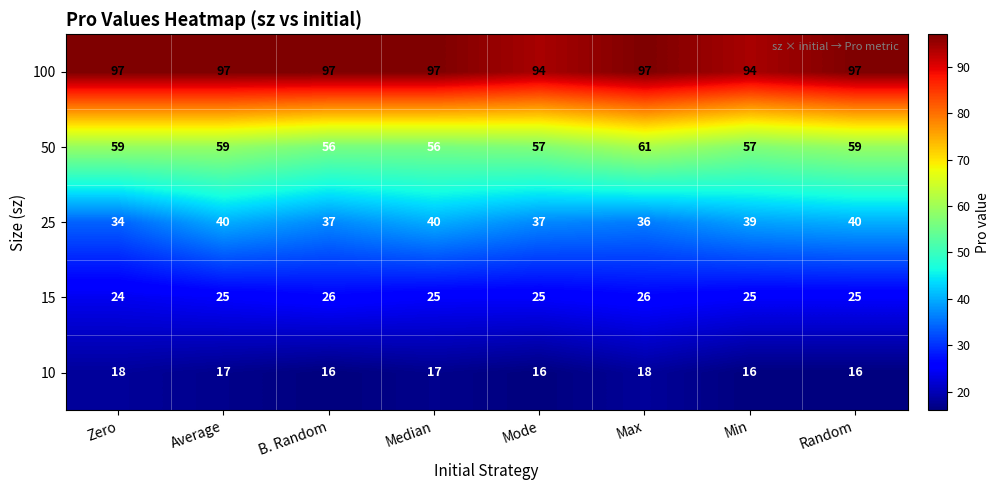

What is the minimum value shown in the chart?

16